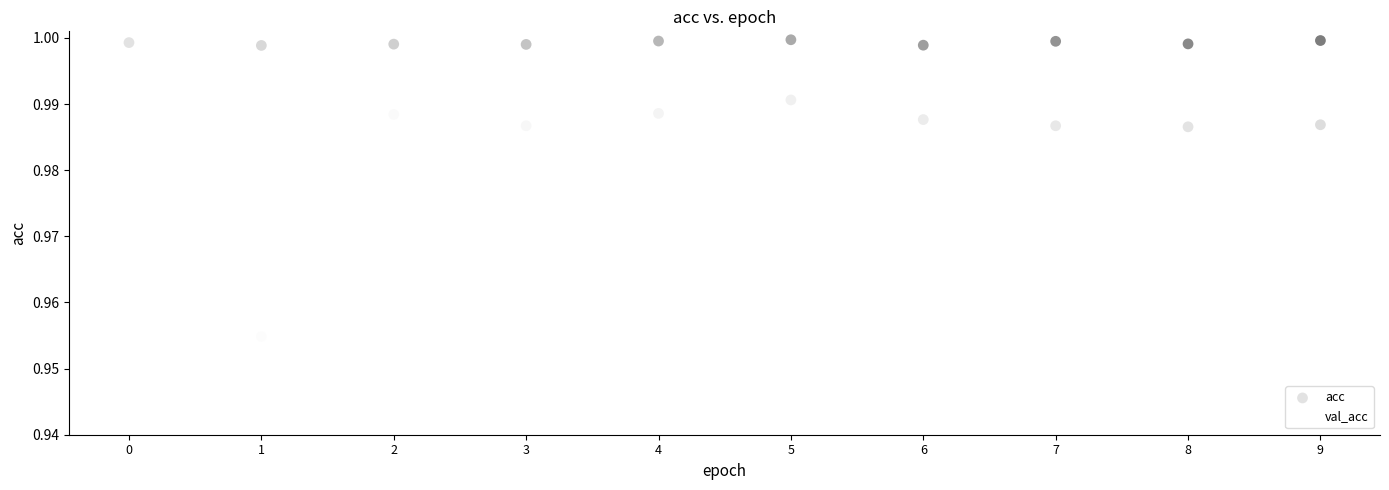

Which series contains the highest Y value?

acc